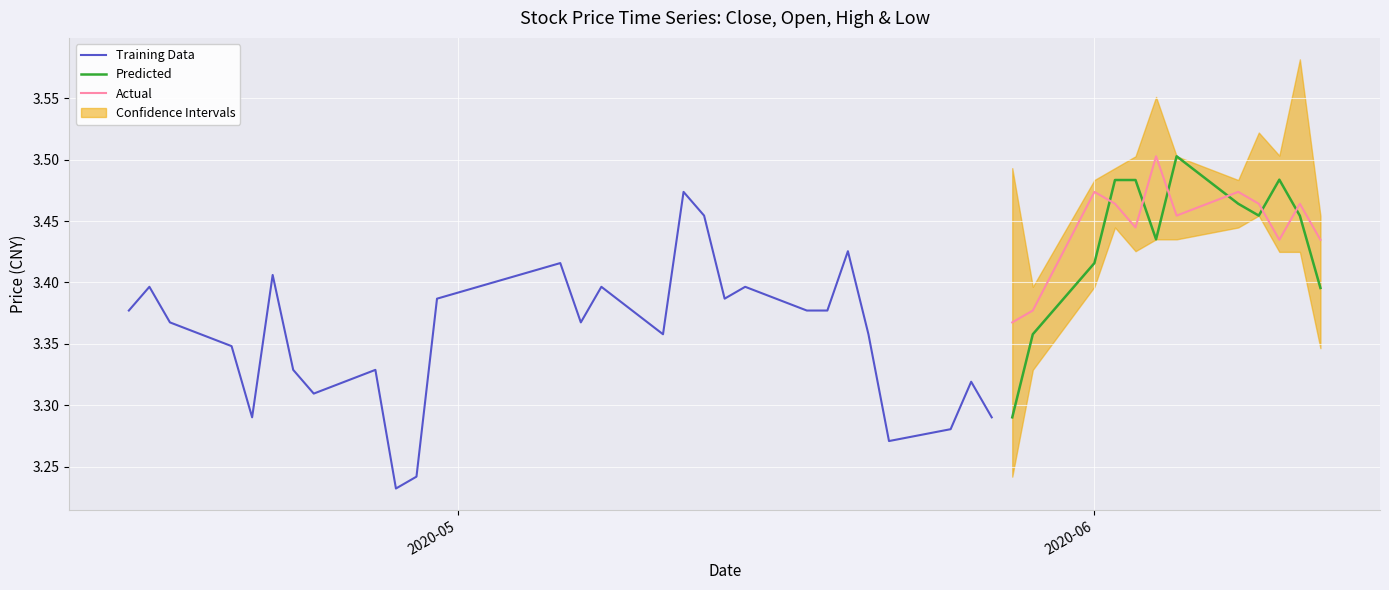

How many data points does each series have?

40